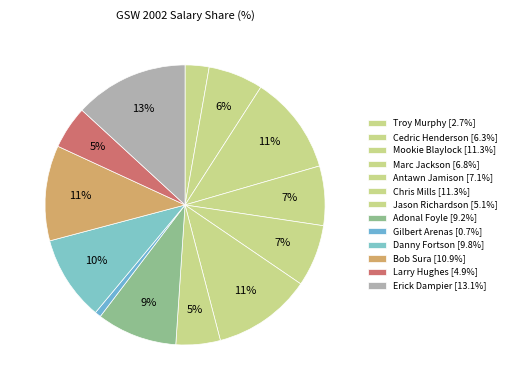

What is the smallest slice in the pie chart?

Gilbert Arenas